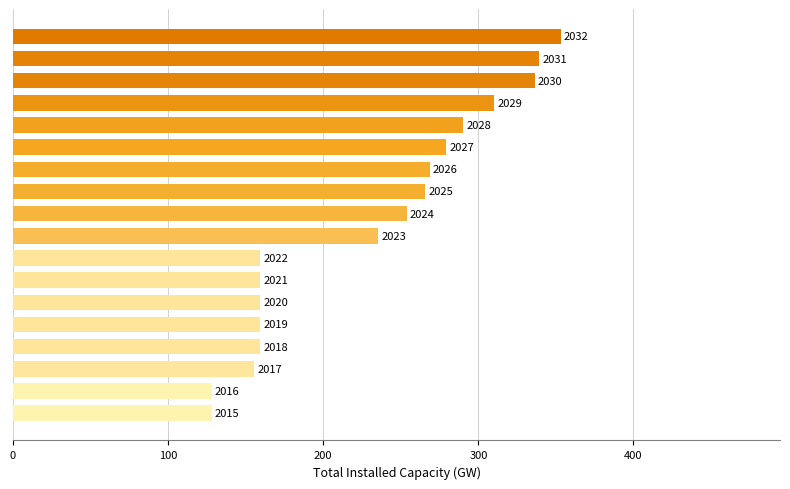

Are the bars horizontal?

Yes